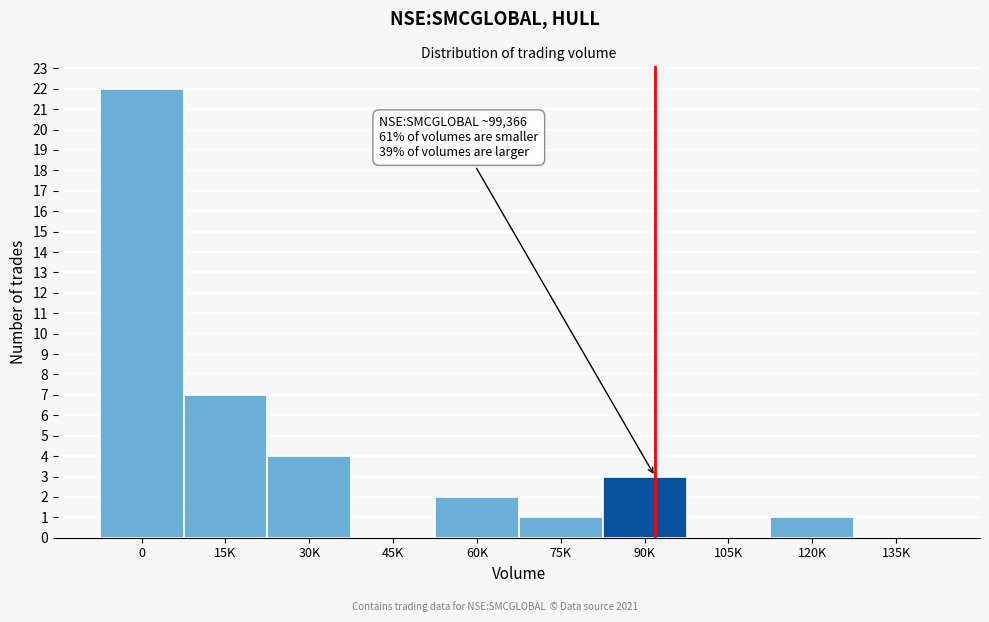

Reading left to right, list all the values displayed in this chart.

0=22	15K=7	30K=4	45K=0	60K=2	75K=1	90K=3	105K=0	120K=1	135K=0